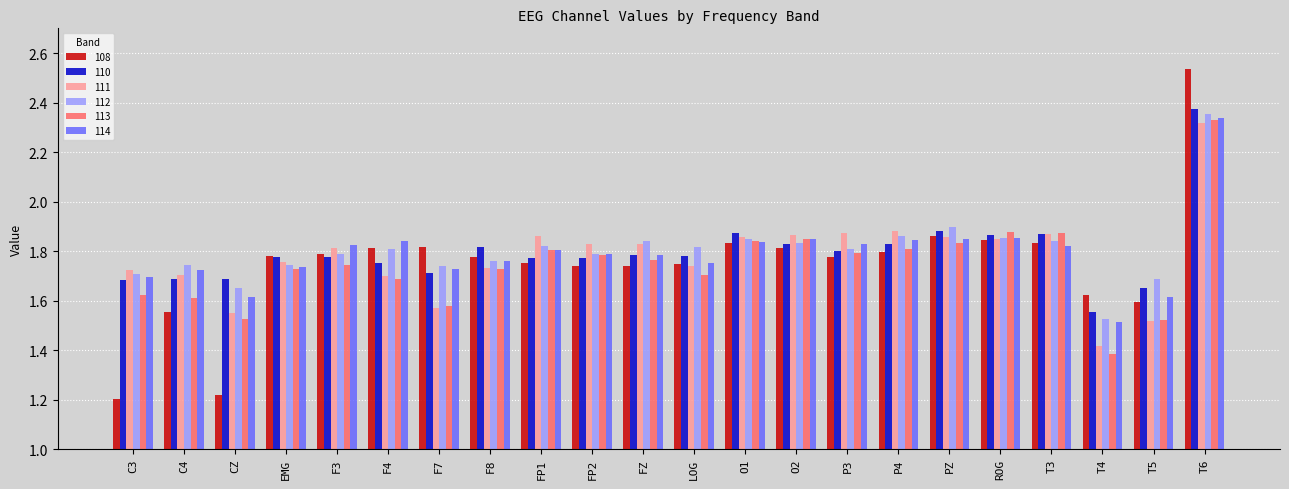

Count the 110 values in the range 1 to 2.

21